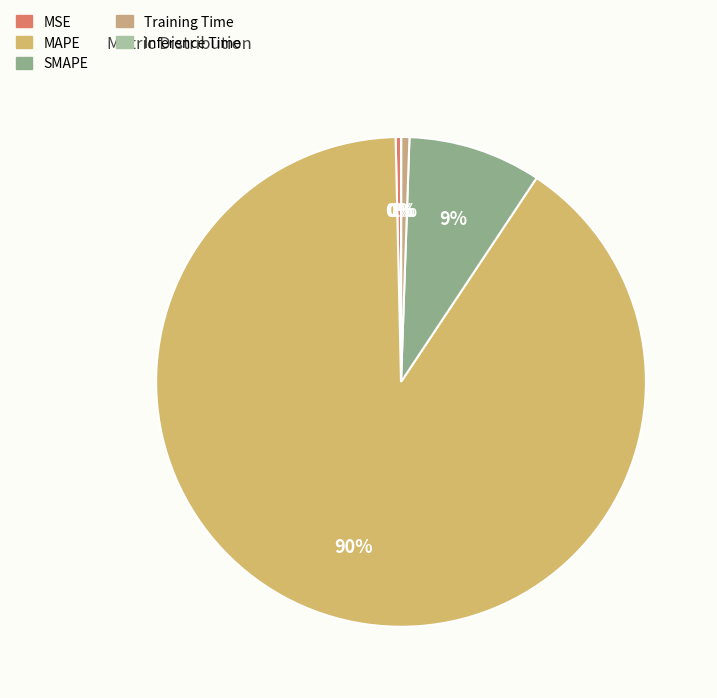

To the nearest percent, what is the difference between the Inference Time and Training Time slice percentages?

1%